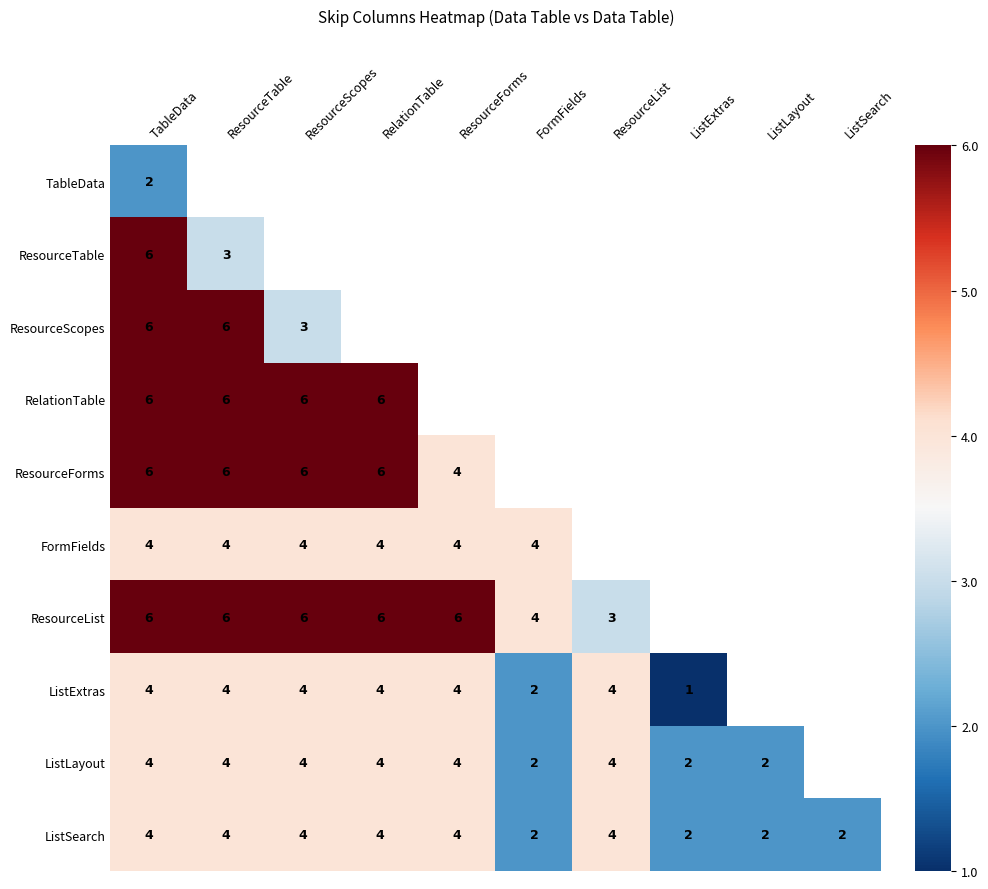

What is the spread (max minus min) of values at TableData?

4.0